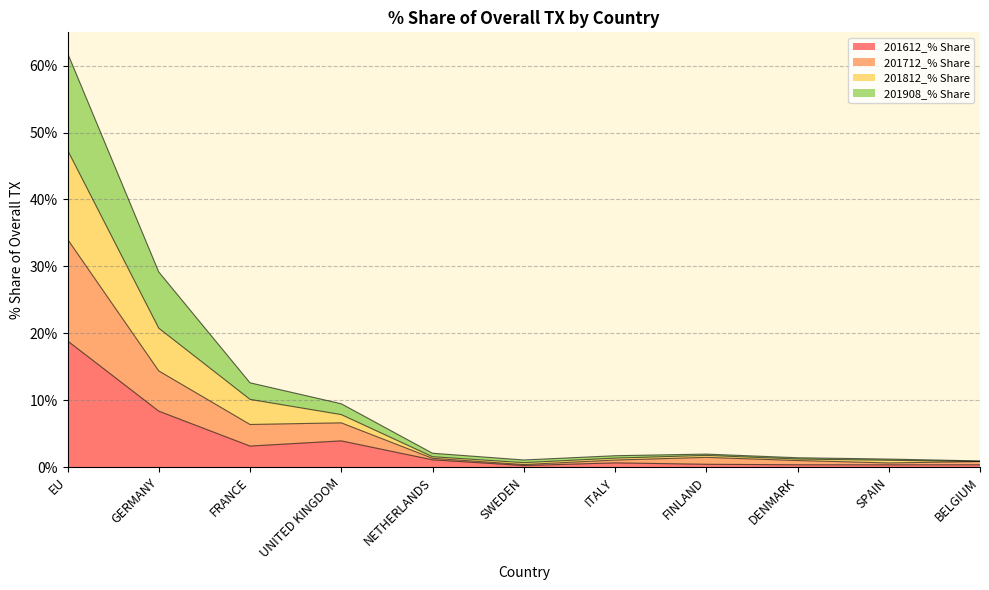

True or false: 201612_% Share has more than 2 interior local peaks.

False